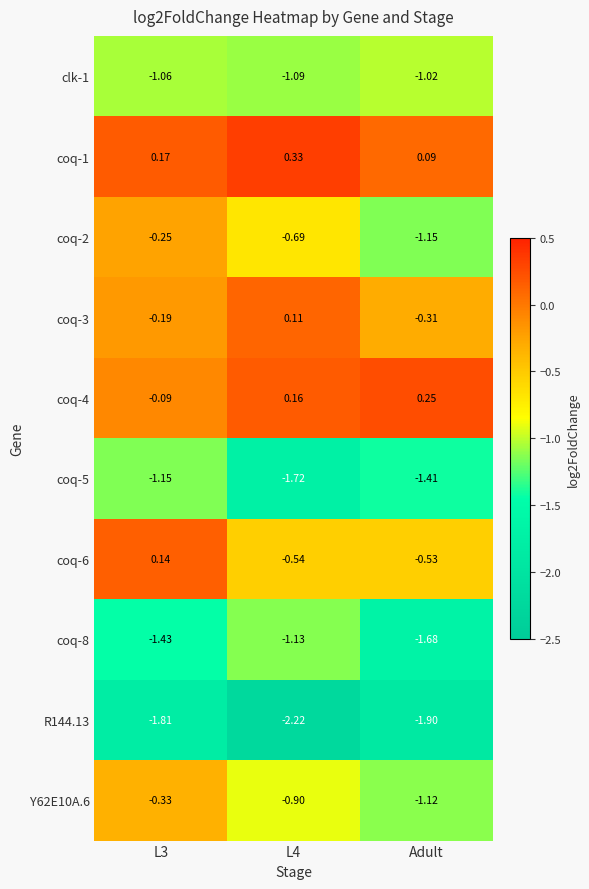

Which series changed the most between L3 and Adult?

coq-2